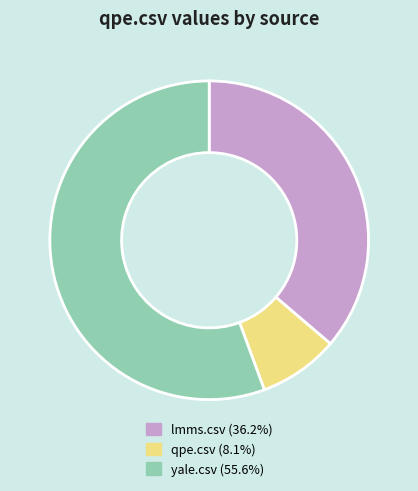

Rank the categories by value from lowest to highest.

qpe.csv, lmms.csv, yale.csv